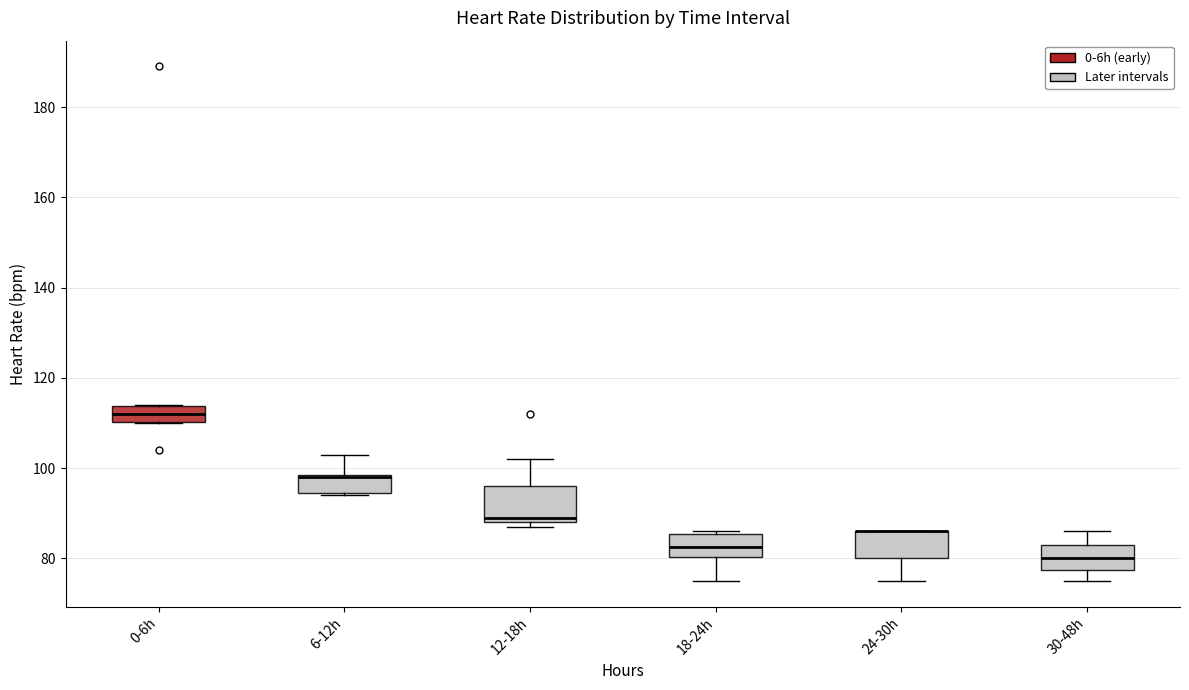

Reading left to right, transcribe this box plot: for each box, give where its median line is, the range the box spans, and where its two whiskers end, as read against the y-axis. The values are not printed on the chart, so give them approximately, as read against the axis.

0-6h: median 112, box 110 to 114, whiskers 110 to 114
6-12h: median 98 (drawn on the box's upper edge), box 94 to 98, whiskers 94 to 104
12-18h: median 90, box 88 to 96, whiskers 88 (just below the box's lower edge) to 102
18-24h: median 82, box 80 to 86, whiskers 76 to 86
24-30h: median 86 (drawn on the box's upper edge), box 80 to 86, whiskers 76 to 86
30-48h: median 80, box 78 to 84, whiskers 76 to 86